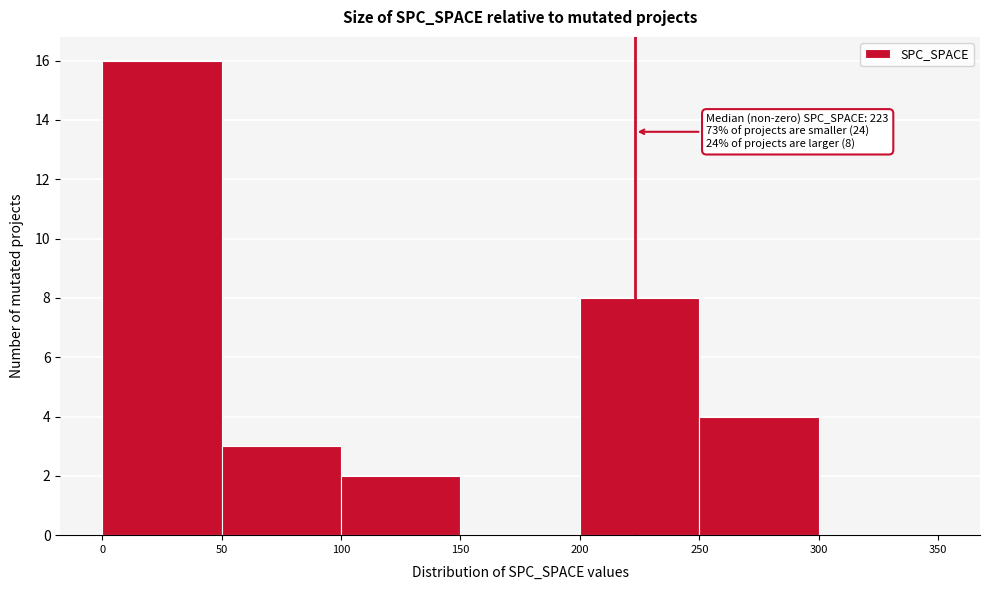

Over which range of the x-axis is the bar tallest?

0 to 50